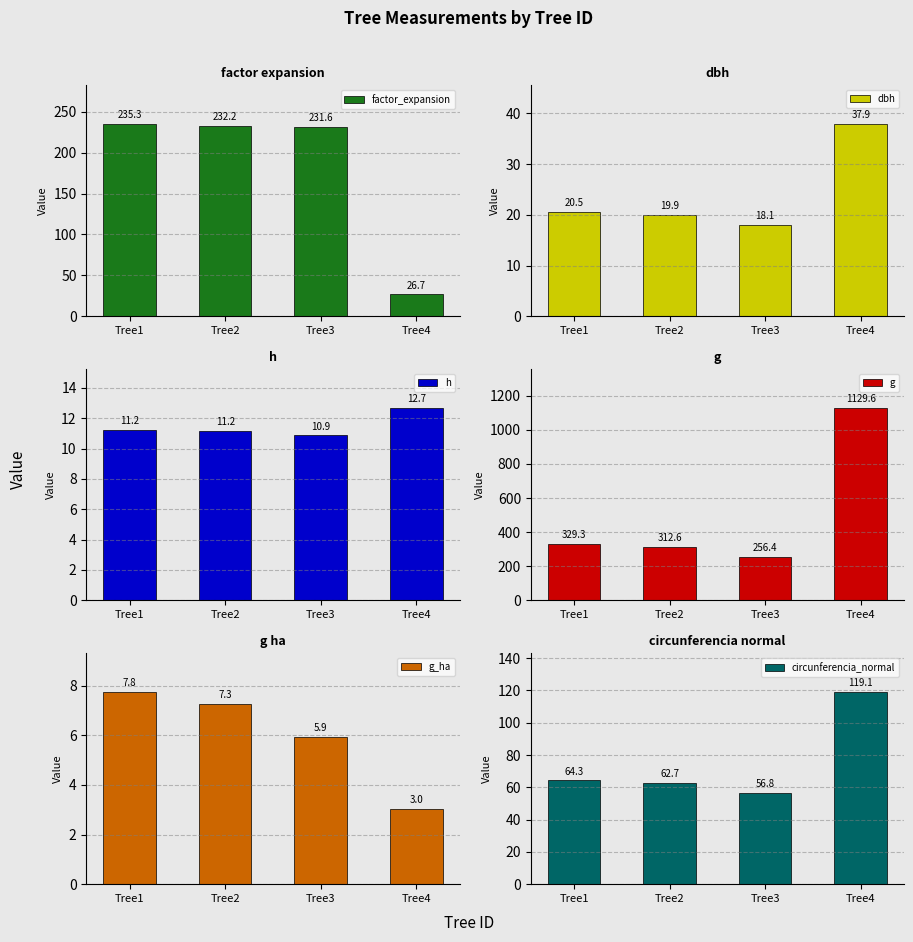

At which label does circunferencia_normal first exceed 64?

Tree1